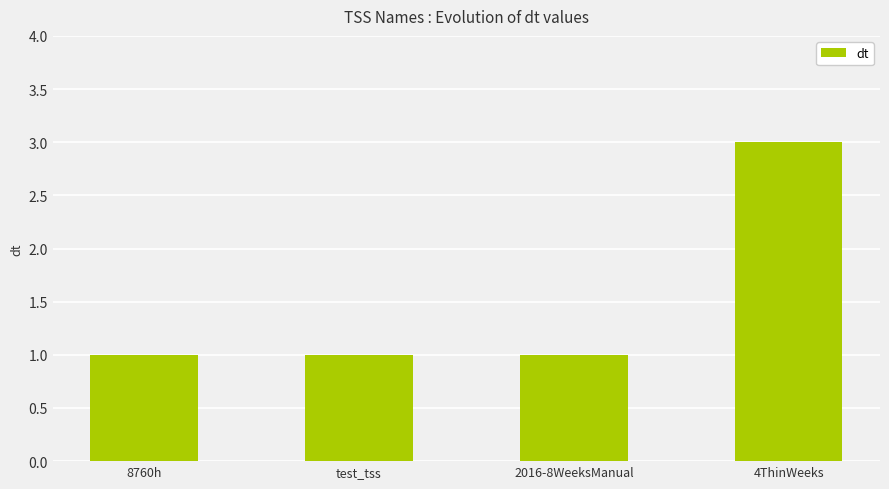

Does the chart contain stacked bars?

No